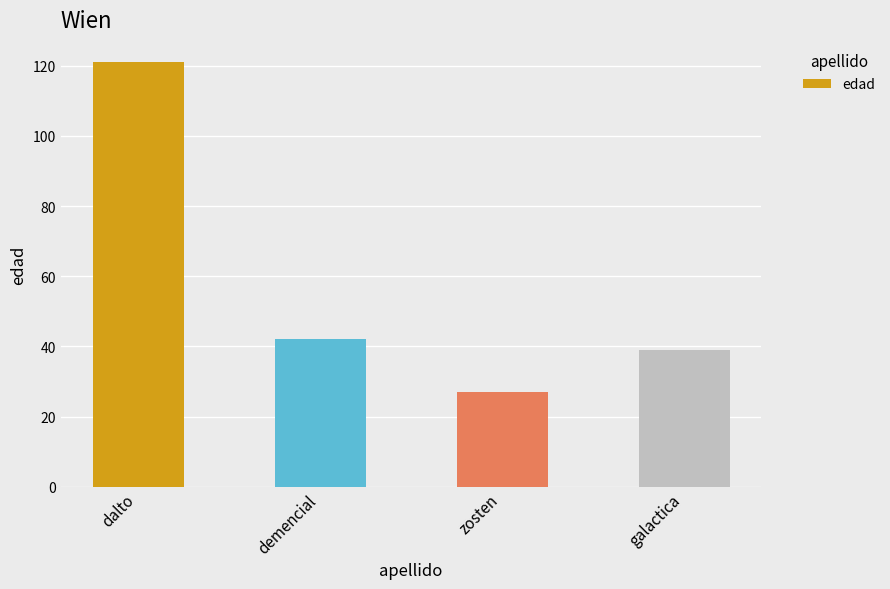

What is the average value?

57